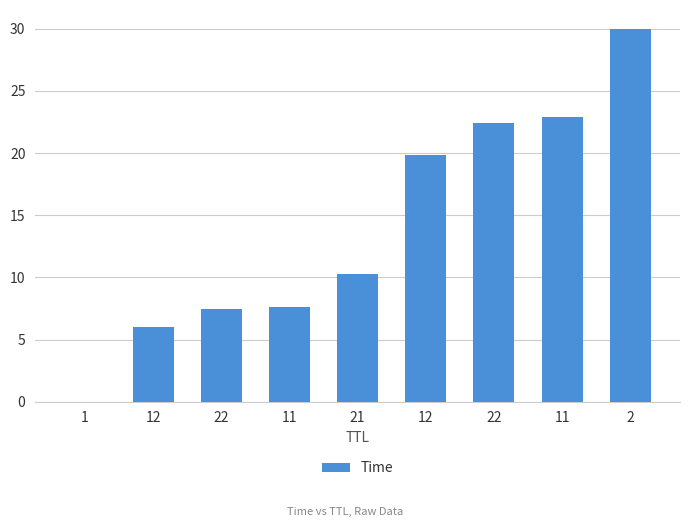

How many data points does each series have?

9